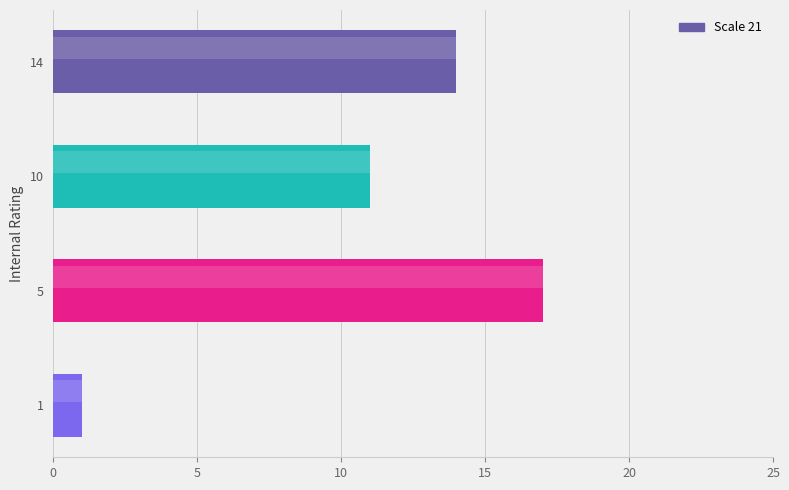

List the labels in order of value, smallest first.

1, 10, 14, 5